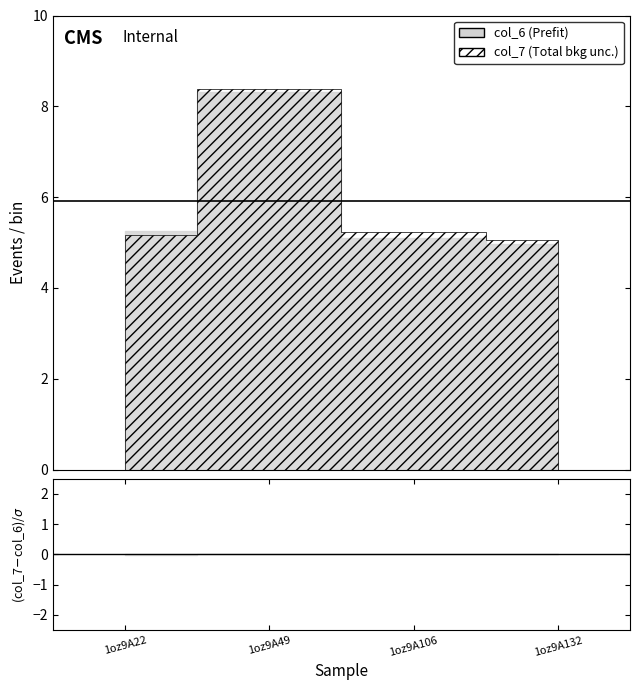

The col_6 series shows 8.8 at 1oz9A106. True or false?

False